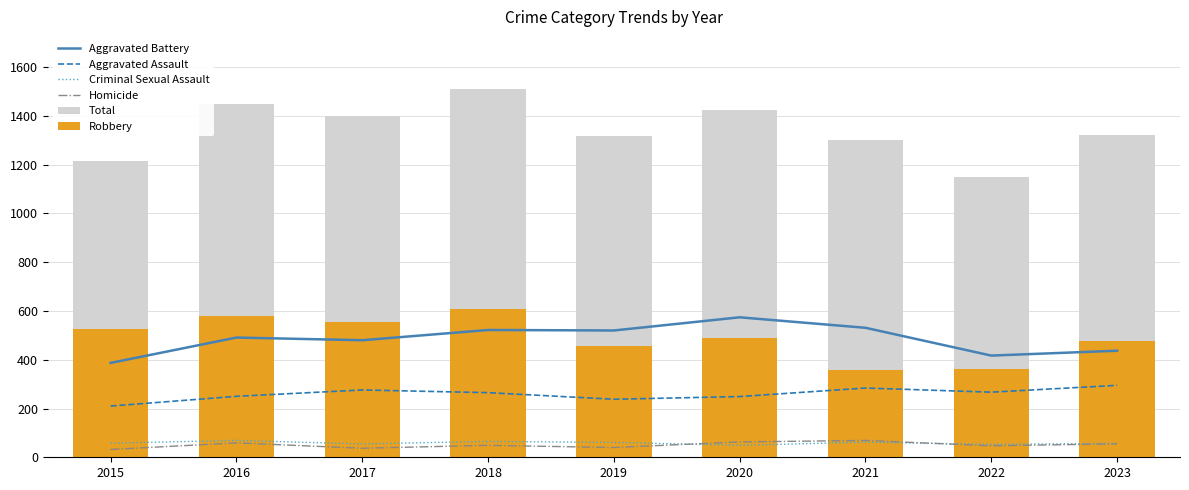

Reading left to right, list all the values displayed in this chart.

Aggravated Battery: 387	491	480	522	520	574	531	417	437
Aggravated Assault: 210	250	276	265	238	249	284	267	295
Criminal Sexual Assault: 58	69	55	65	61	49	62	53	57
Homicide: 32	59	37	49	40	63	69	47	55
Total: 1214	1448	1401	1509	1317	1426	1302	1148	1320
Robbery: 527	579	553	608	458	491	356	364	476